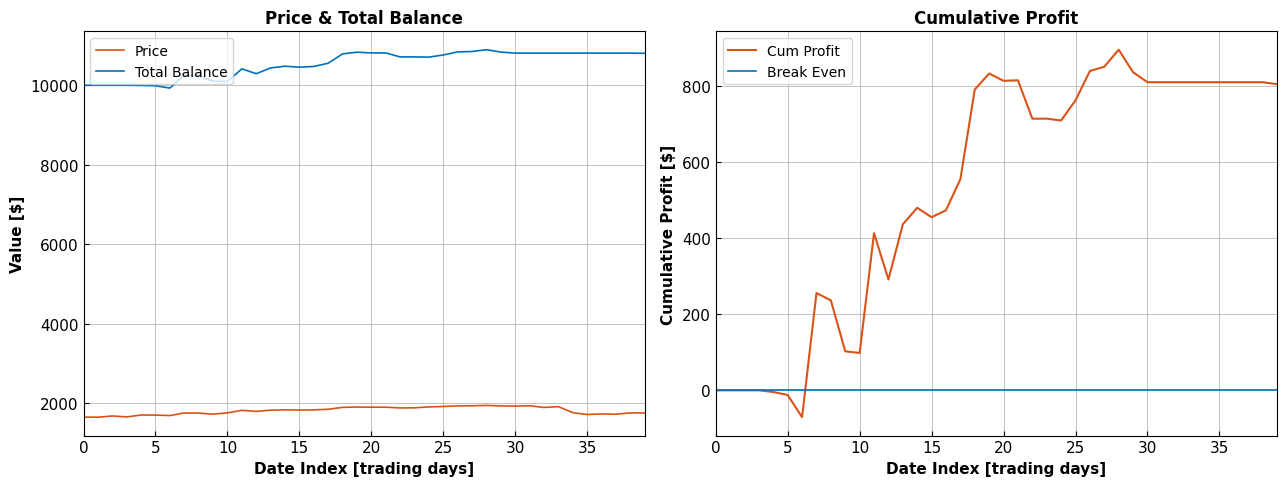

True or false: Price and Total_Bal intersect in this chart.

False